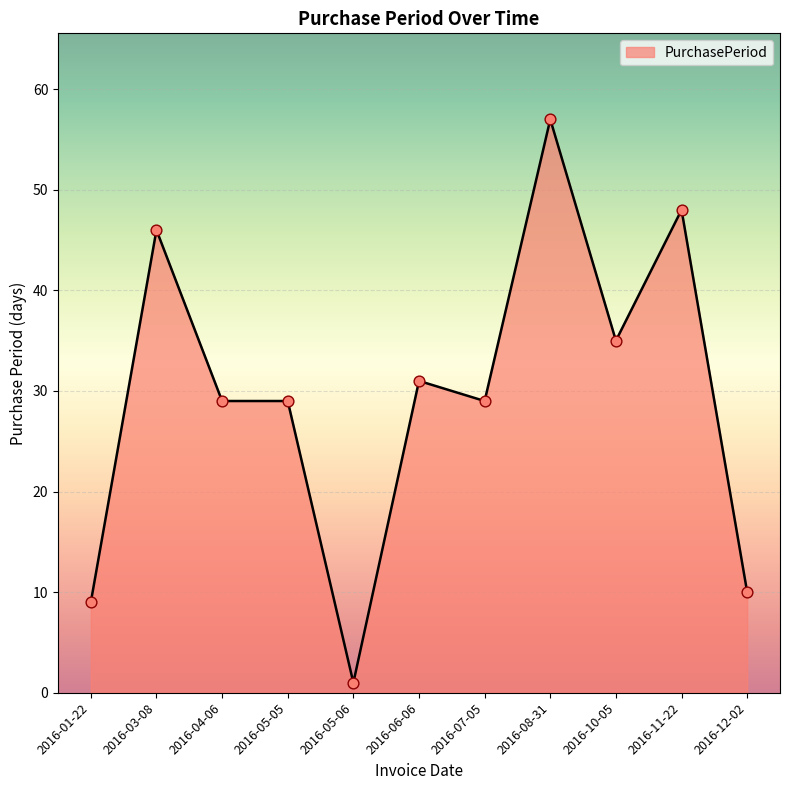

What is the ratio of the value at 2016-11-22 to the value at 2016-07-05?

1.7